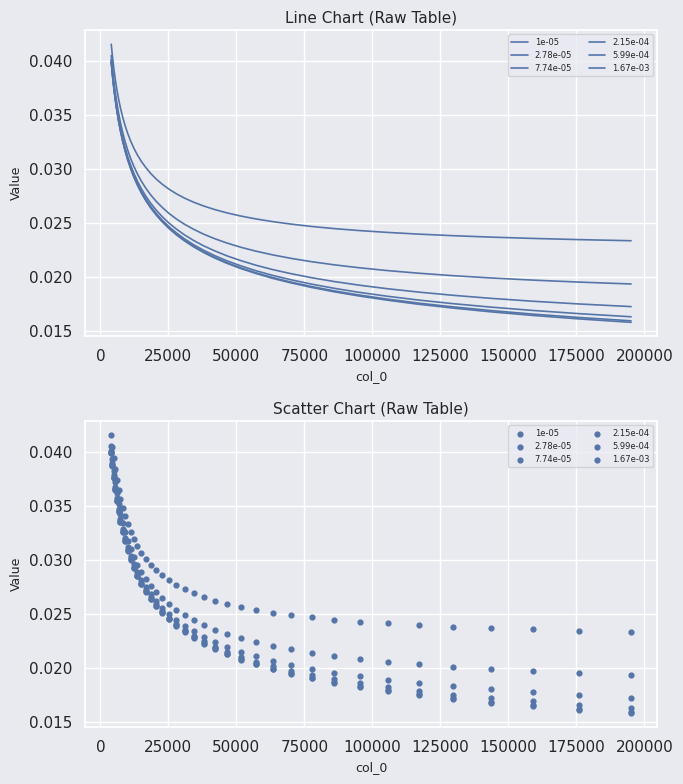

Is the value of 7.74e-05 at 22 greater than the value of 2.78e-05 at 19?

No